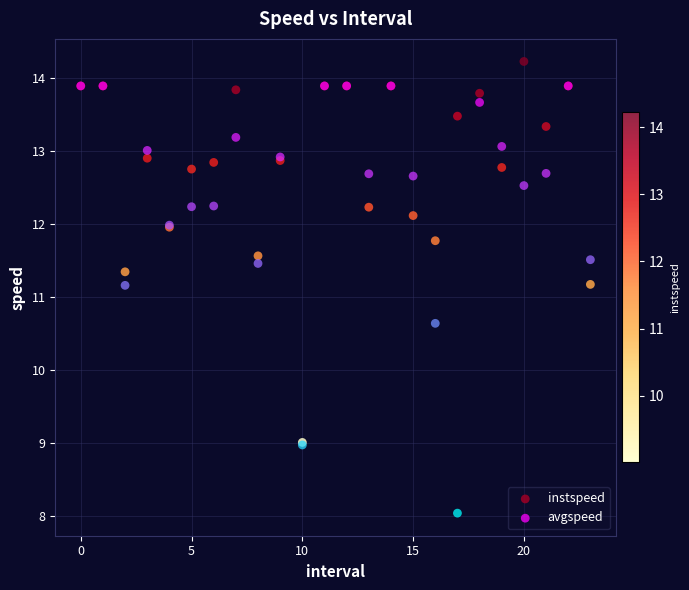

In the avgspeed series, what Y value is closest to 10?

10.6